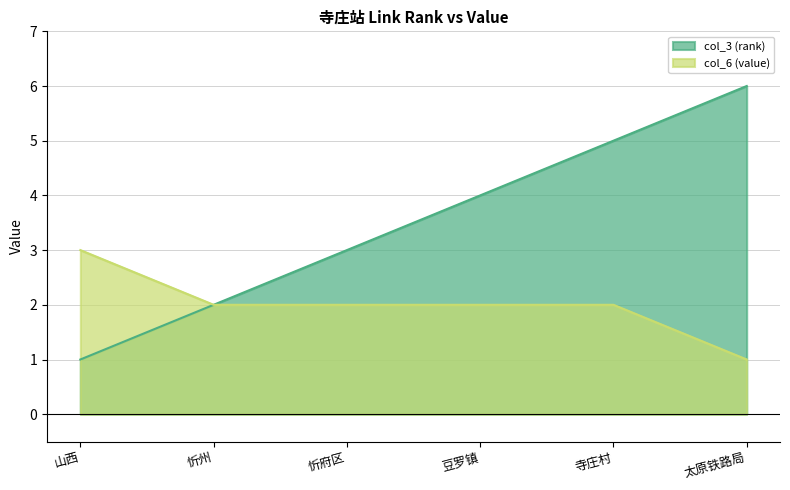

True or false: col_6 (value) has a value of 3 at 豆罗镇.

False